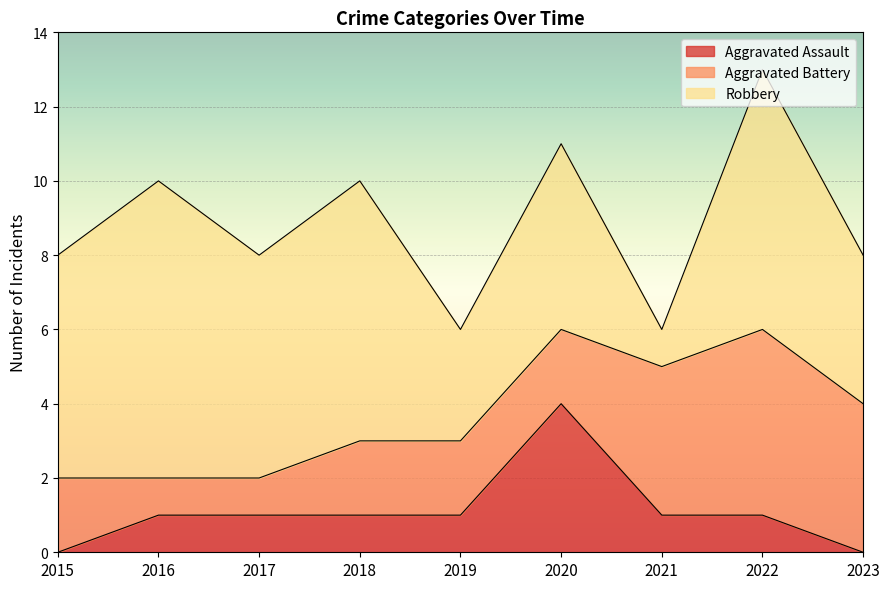

How many lines are shown in the chart?

3